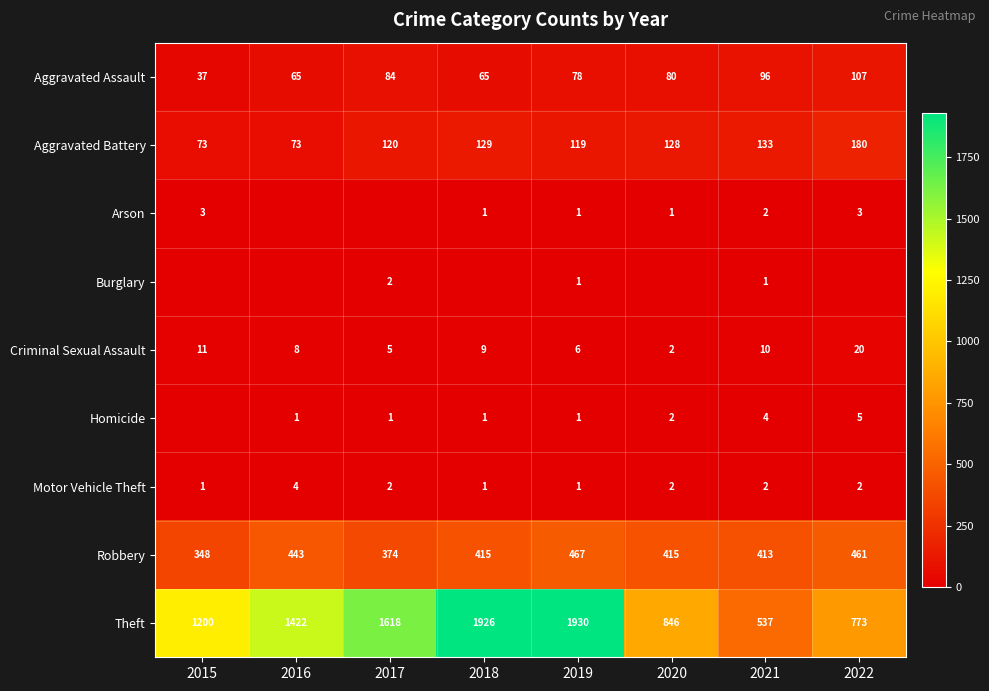

Where is Theft nearest to the value 1233?

2015